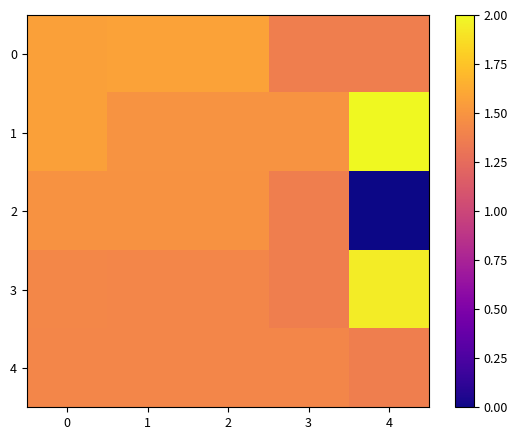

Count the number of data series in this chart.

5